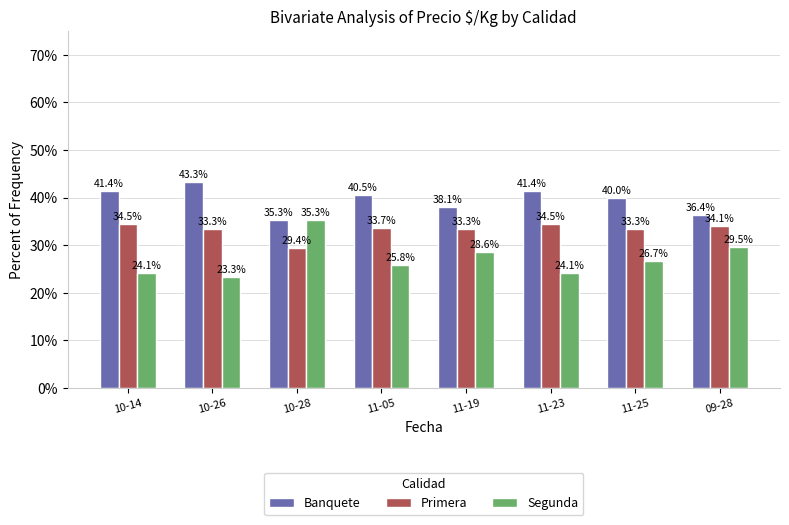

Which series changed the most between 10-14 and 11-25?

Segunda